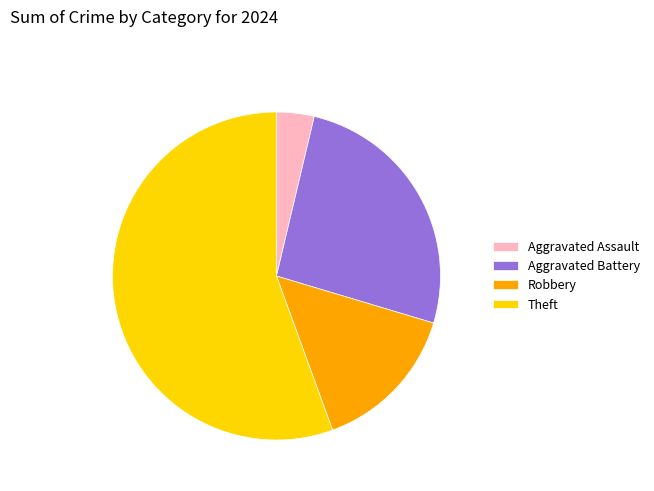

Which slice represents more than half of the pie?

Theft